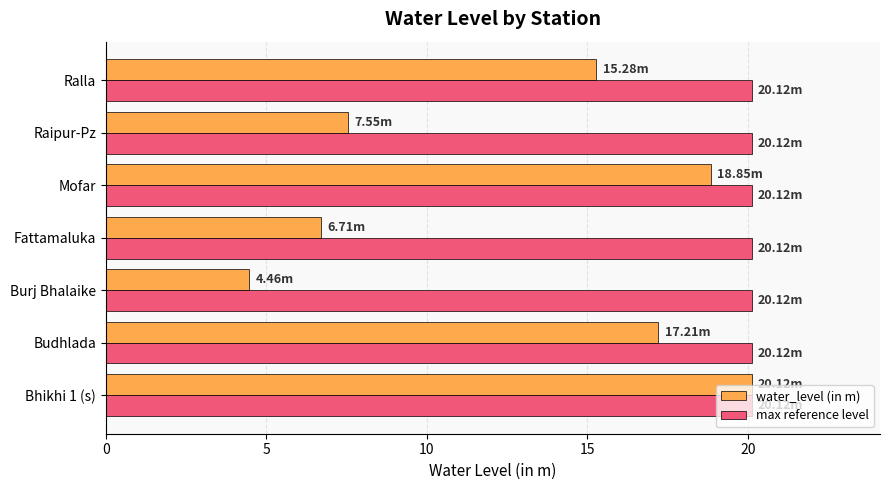

Which series has the widest spread of values?

water_level (in m)